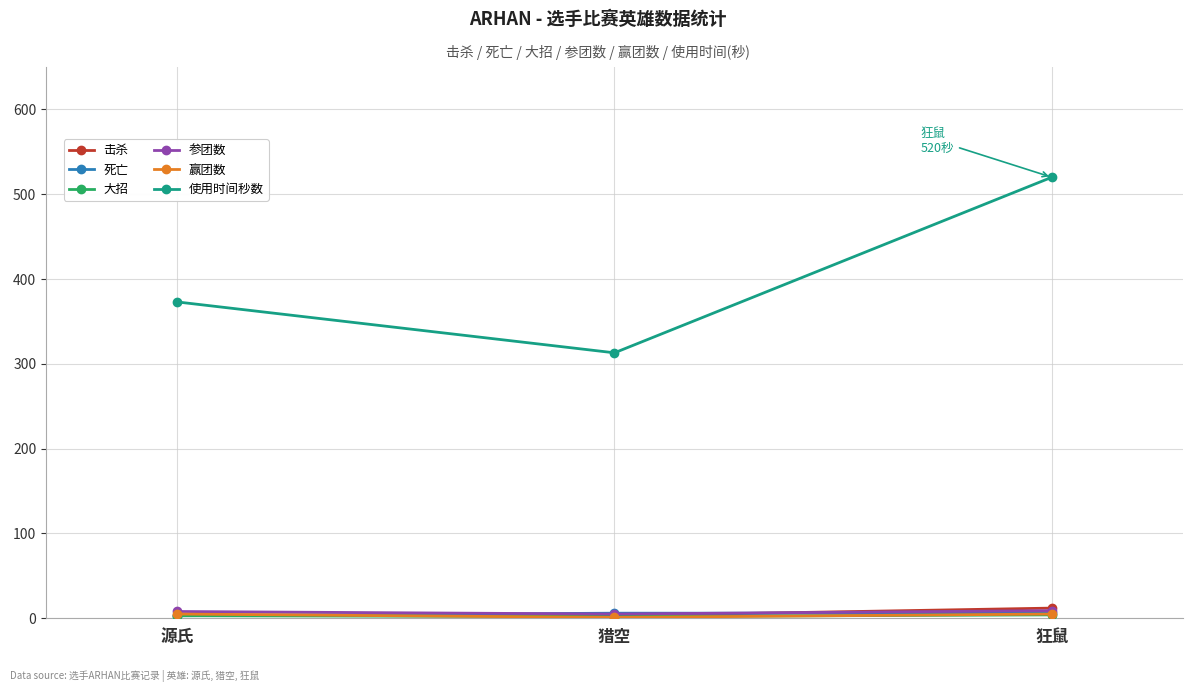

What is the label of the 3rd point from the right?

源氏